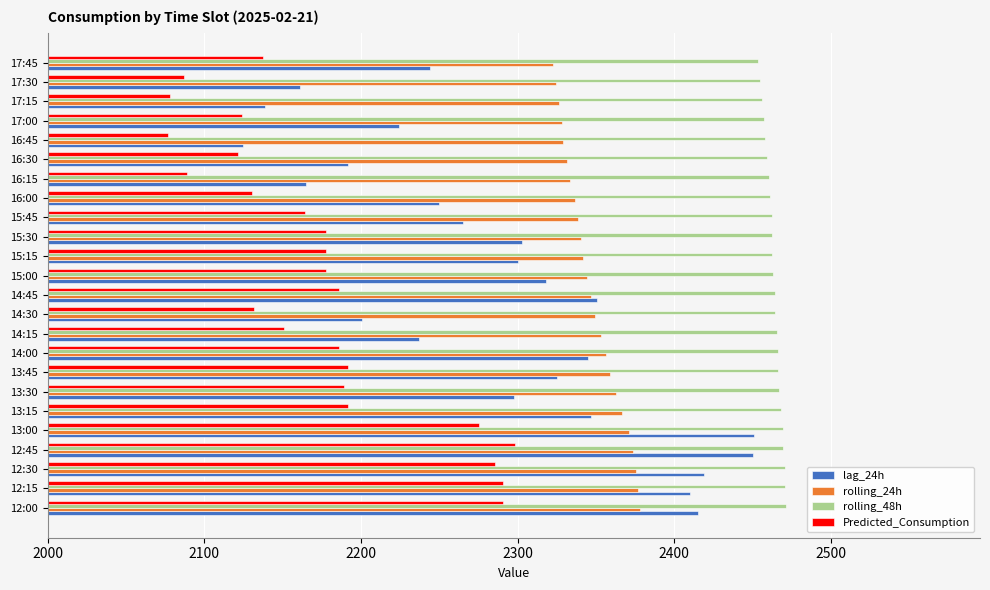

At 15:00, list the series in order from largest to smallest.

rolling_48h, rolling_24h, lag_24h, Predicted_Consumption